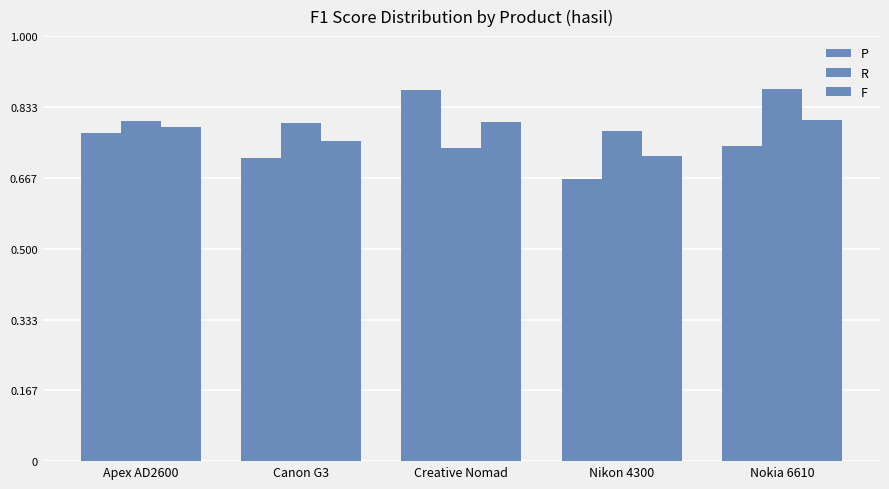

Between Canon G3 and Nokia 6610, which is larger?

Nokia 6610